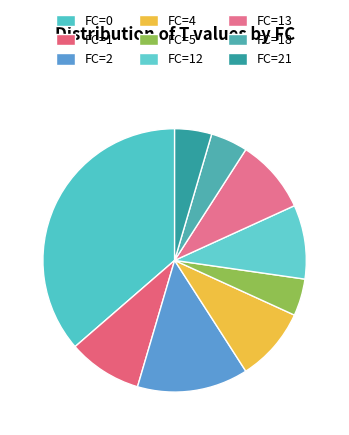

How many slices are in this pie chart?

9